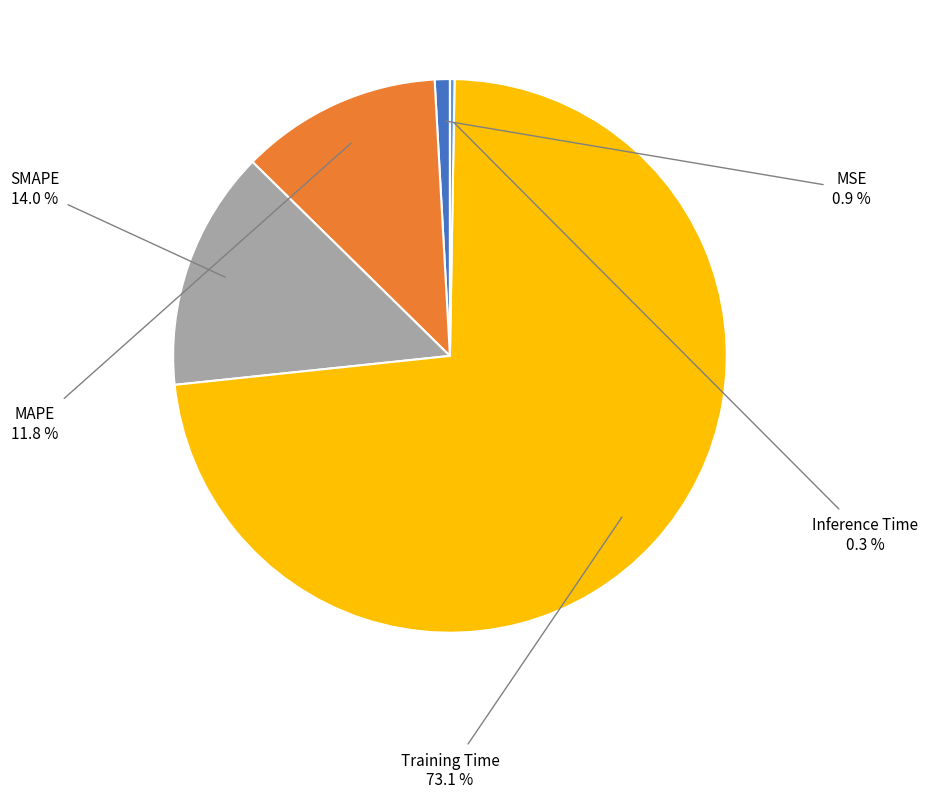

Does any single category account for the majority?

Yes